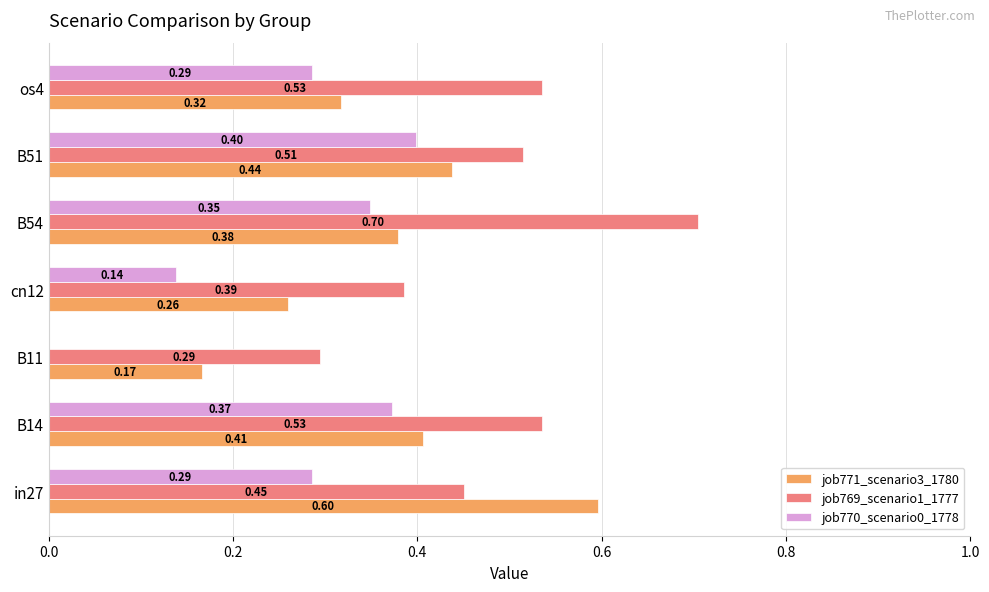

What is the sum of all job769_scenario1_1777 values?

3.4